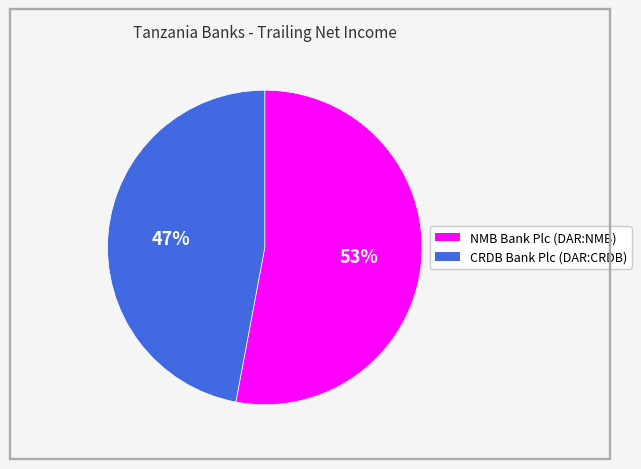

What is the largest slice in the pie chart?

NMB Bank Plc (DAR:NMB)